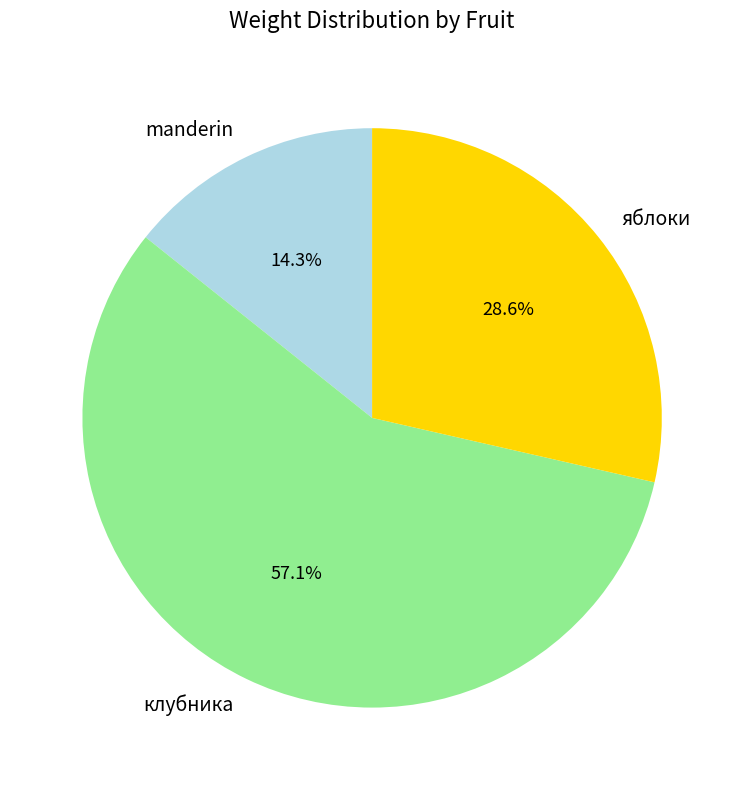

Between клубника and яблоки, which is larger?

клубника